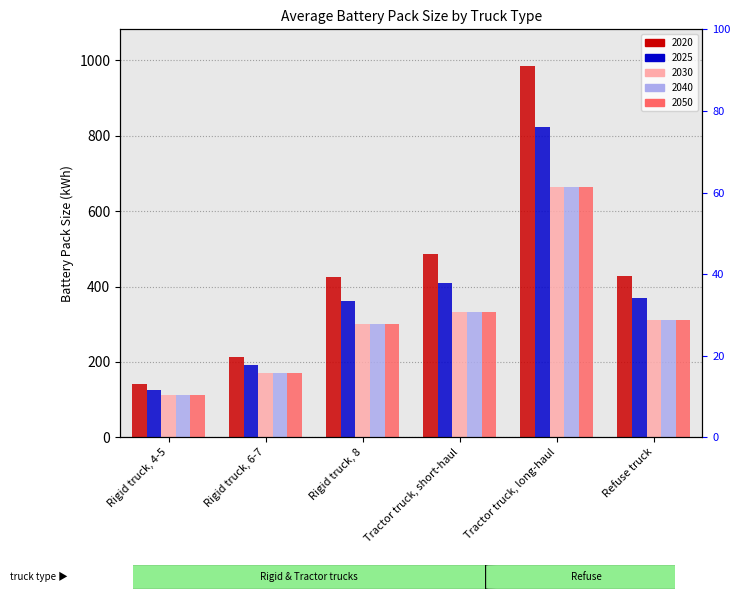

At which label does 2040 first exceed 312?

Tractor truck, short-haul